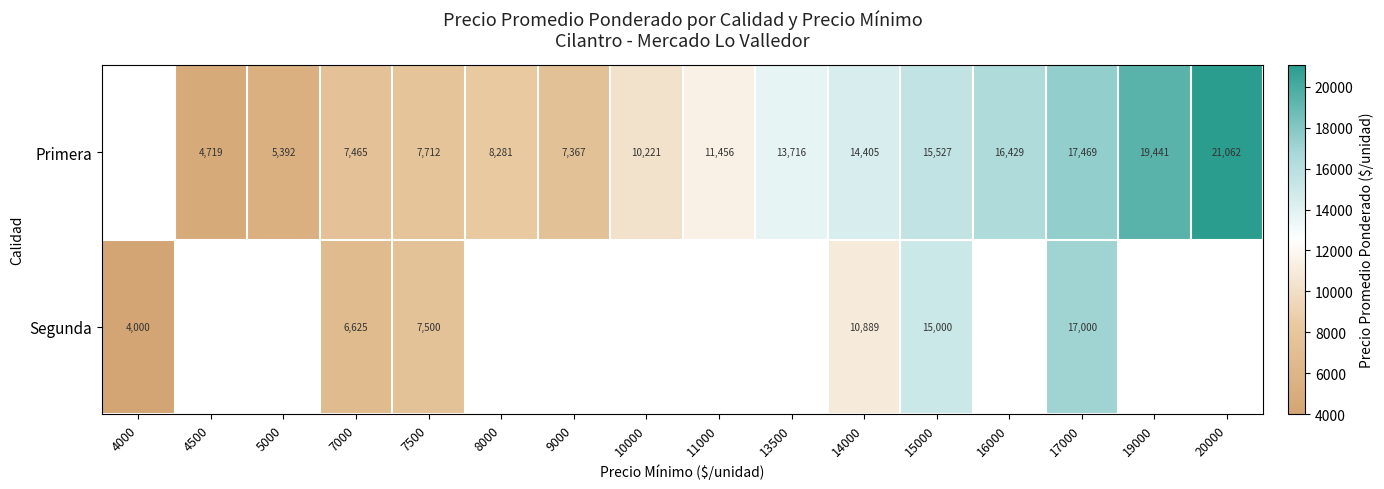

True or false: Segunda has a value of 10811 at 7500.

False